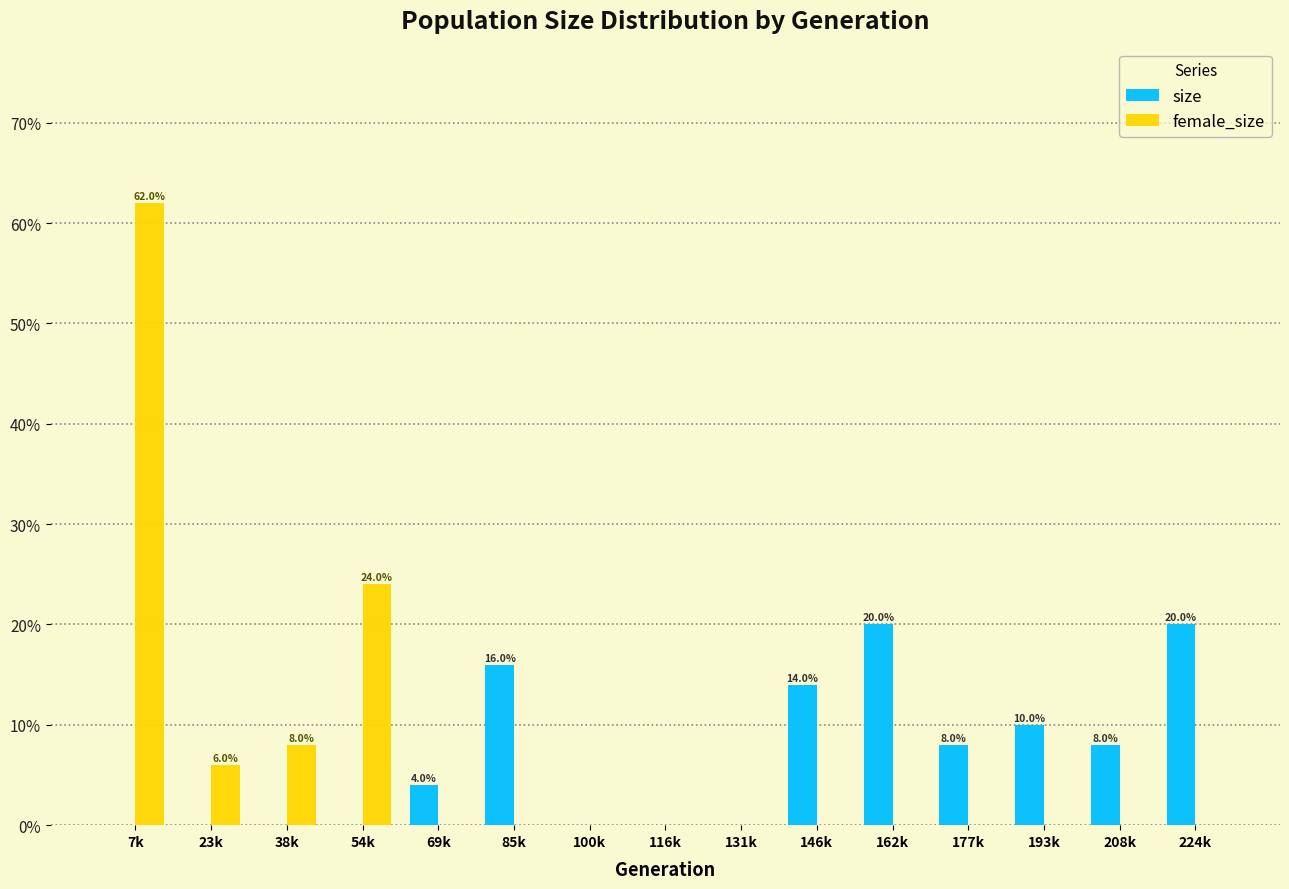

Are the bars grouped side by side (vs. stacked)?

Yes